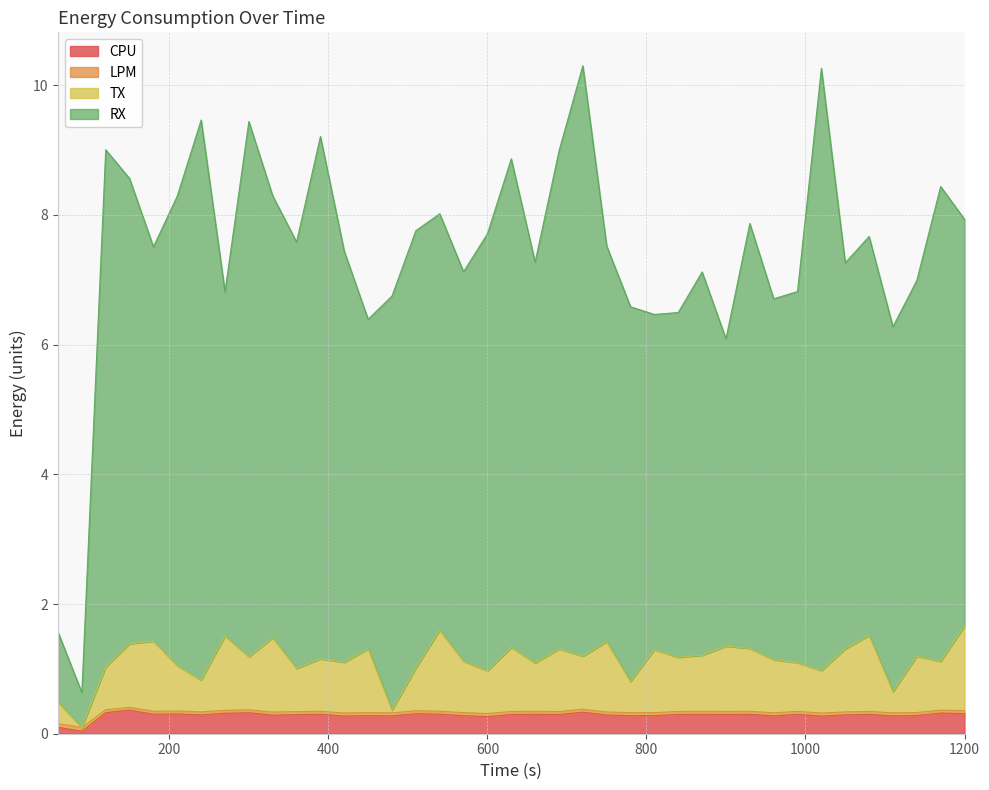

At how many categories does at least one series exceed 8?

13